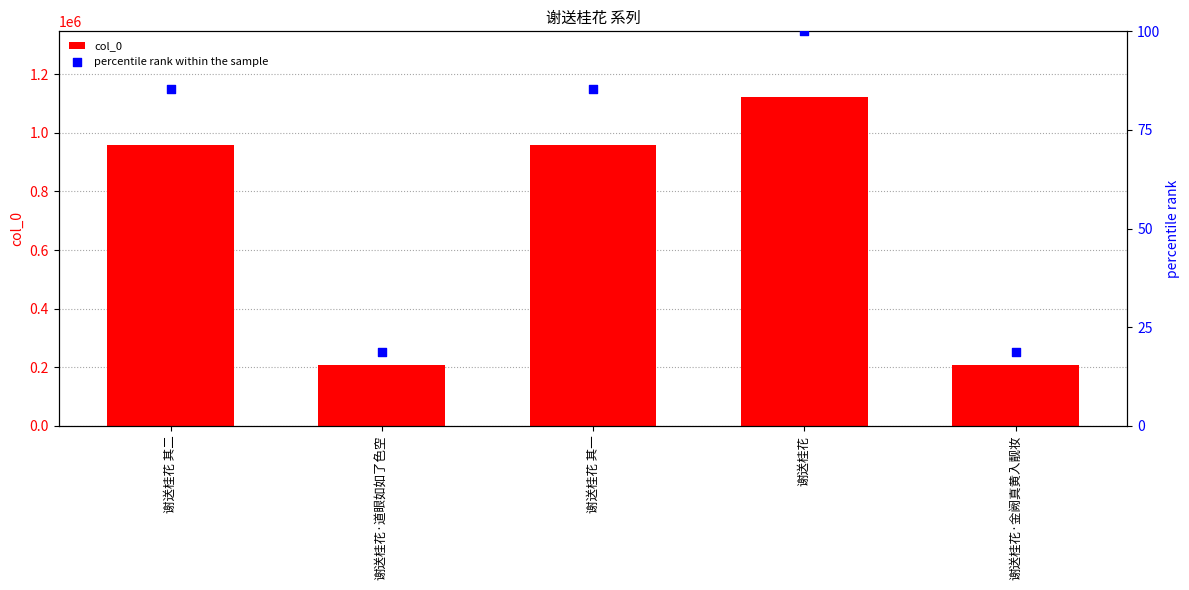

Which series reaches the minimum Y coordinate?

percentile rank within the sample